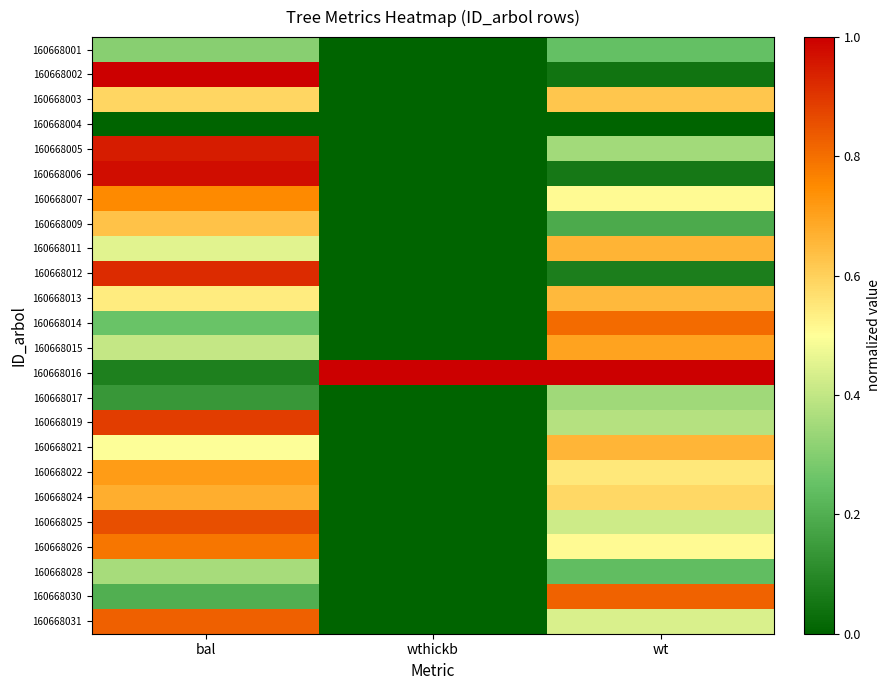

Reading right to left, transcribe all the data shown in this chart.

160668001: wt=0.2	wthickb=0.0	bal=0.3
160668002: wt=0.0	wthickb=0.0	bal=1.0
160668003: wt=0.6	wthickb=0.0	bal=0.6
160668004: wt=0.0	wthickb=0.0	bal=0.0
160668005: wt=0.4	wthickb=0.0	bal=0.9
160668006: wt=0.1	wthickb=0.0	bal=1.0
160668007: wt=0.5	wthickb=0.0	bal=0.8
160668009: wt=0.2	wthickb=0.0	bal=0.6
160668011: wt=0.7	wthickb=0.0	bal=0.5
160668012: wt=0.1	wthickb=0.0	bal=0.9
160668013: wt=0.7	wthickb=0.0	bal=0.5
160668014: wt=0.8	wthickb=0.0	bal=0.3
160668015: wt=0.7	wthickb=0.0	bal=0.4
160668016: wt=1.0	wthickb=1.0	bal=0.1
160668017: wt=0.3	wthickb=0.0	bal=0.1
160668019: wt=0.4	wthickb=0.0	bal=0.9
160668021: wt=0.7	wthickb=0.0	bal=0.5
160668022: wt=0.6	wthickb=0.0	bal=0.7
160668024: wt=0.6	wthickb=0.0	bal=0.7
160668025: wt=0.4	wthickb=0.0	bal=0.9
160668026: wt=0.5	wthickb=0.0	bal=0.8
160668028: wt=0.2	wthickb=0.0	bal=0.4
160668030: wt=0.8	wthickb=0.0	bal=0.2
160668031: wt=0.4	wthickb=0.0	bal=0.8